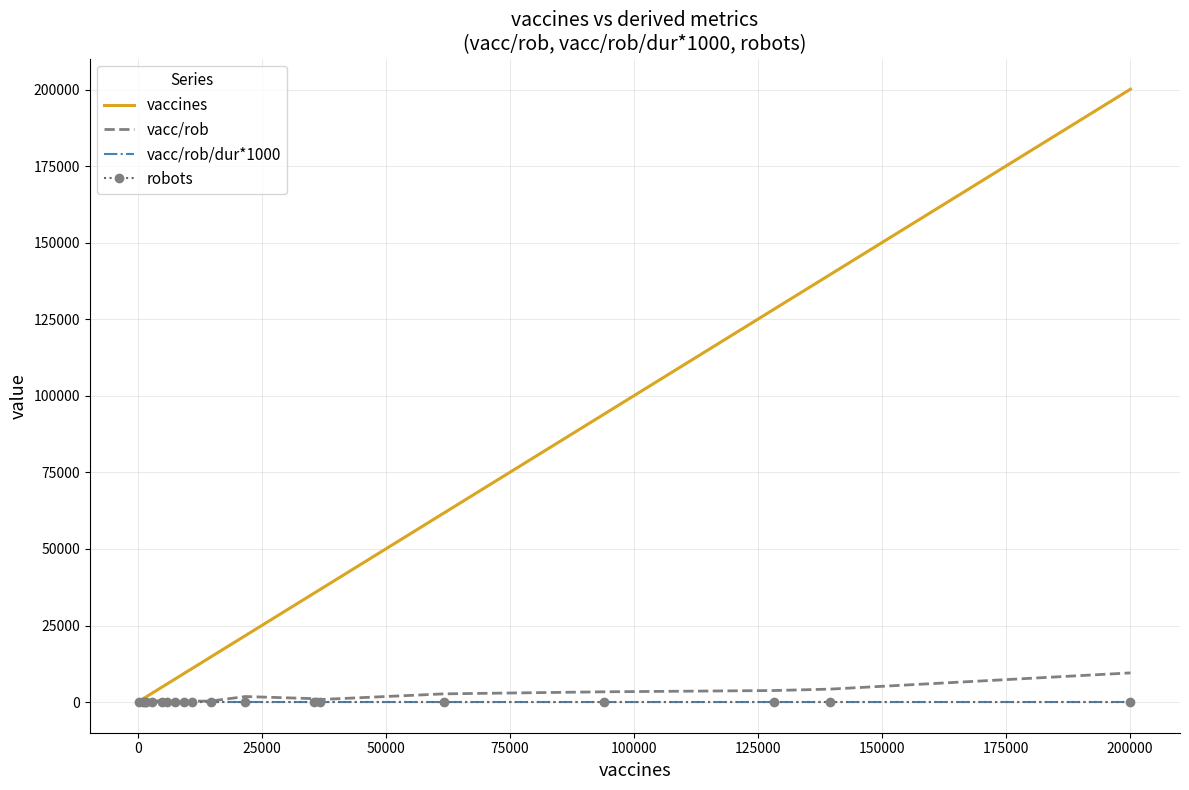

Which series has the largest total across all categories?

vaccines